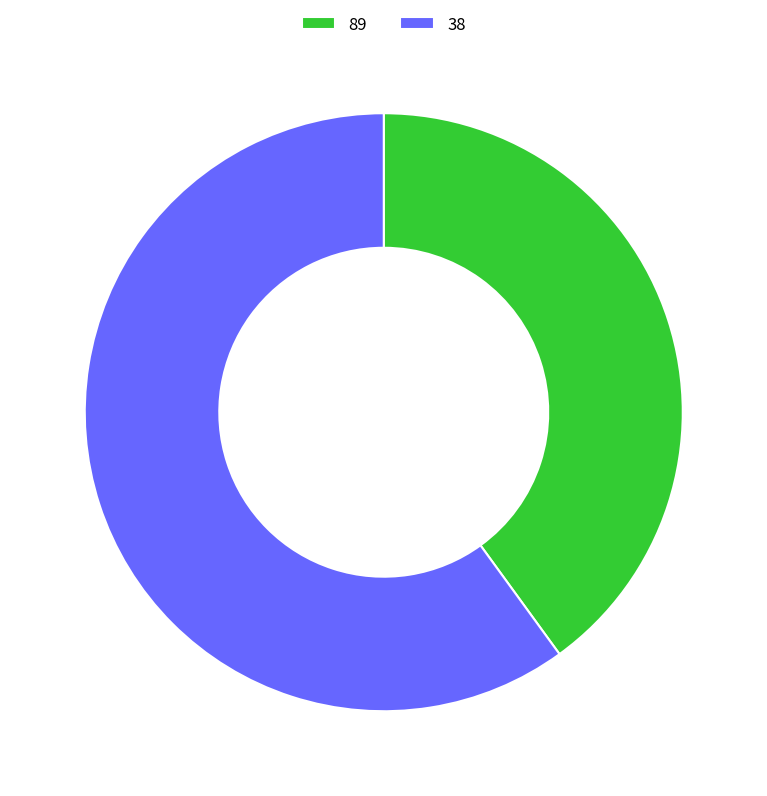

Which has a higher value, 38 or 89?

38